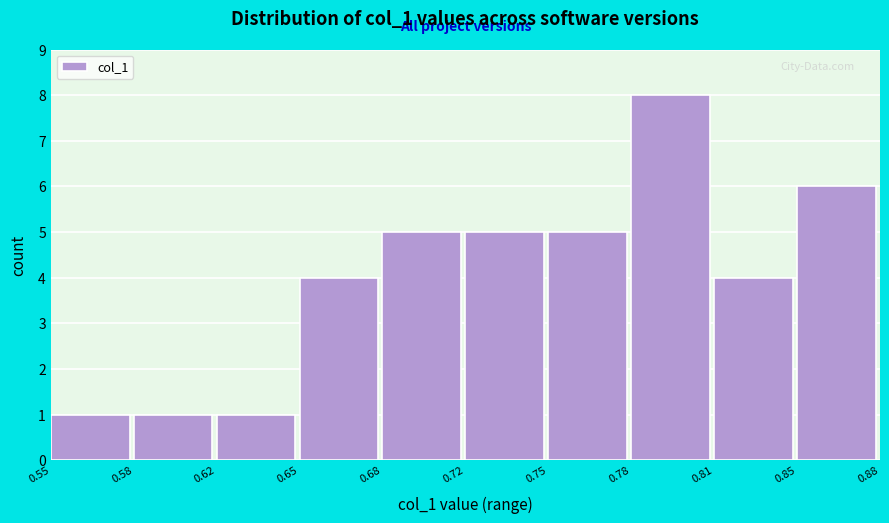

Reading right to left, what are all the values shown in this chart?

6	4	8	5	5	5	4	1	1	1